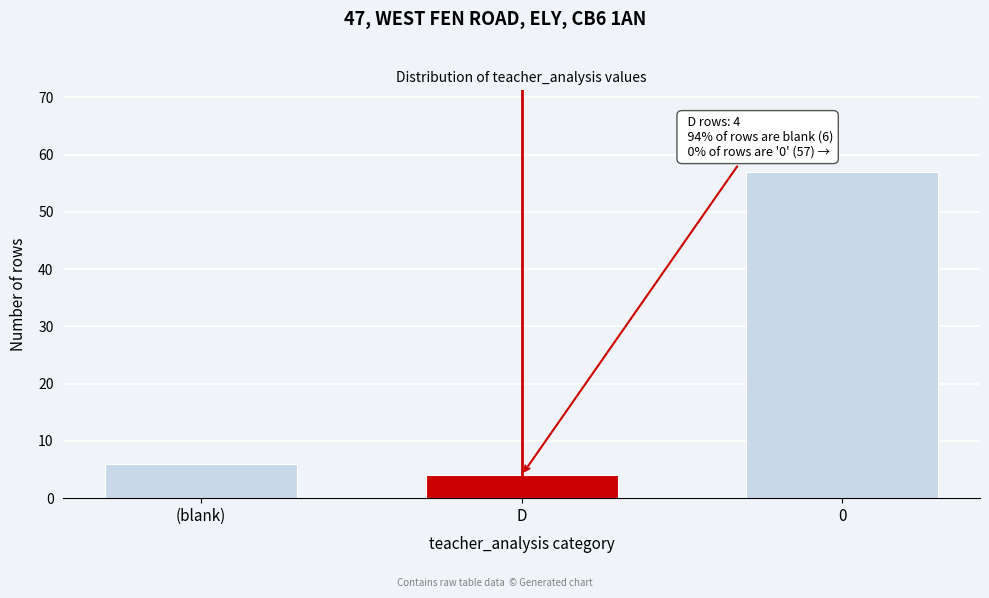

Reading left to right, what are all the values shown in this chart?

(blank)=6	D=4	0=57